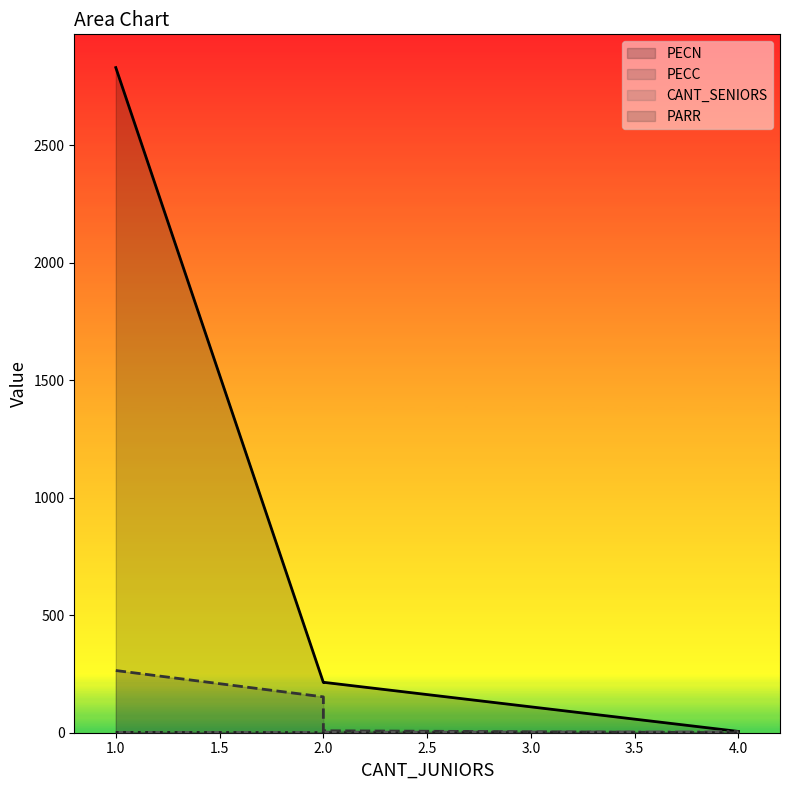

What is the average value of the PECC series?

106.4